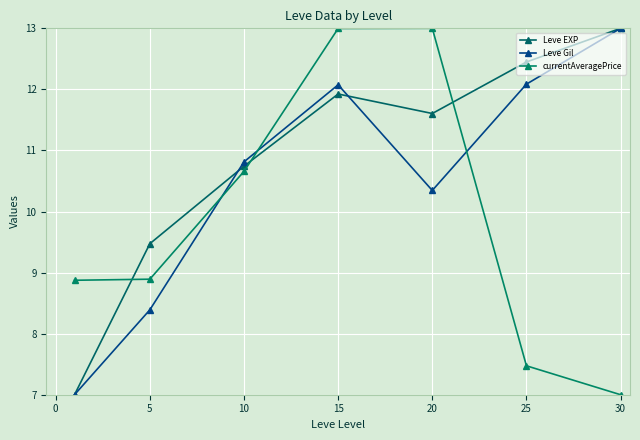

Reading left to right, transcribe all the data shown in this chart.

Leve EXP: 7.0	9.5	10.7	11.9	11.6	12.4	13.0
Leve Gil: 7.0	8.4	10.8	12.1	10.3	12.1	13.0
currentAveragePrice: 8.9	8.9	10.7	13.0	13.0	7.5	7.0